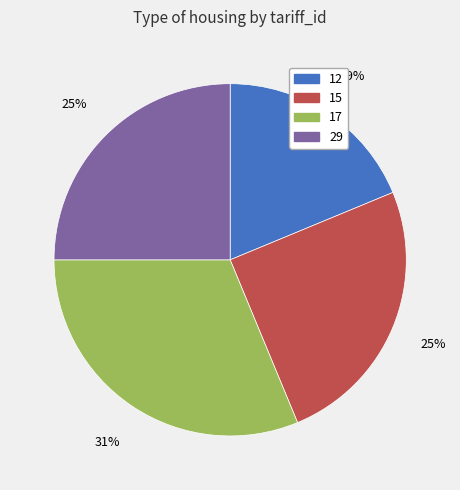

Do 15 and 12 together represent more than half of the pie?

No